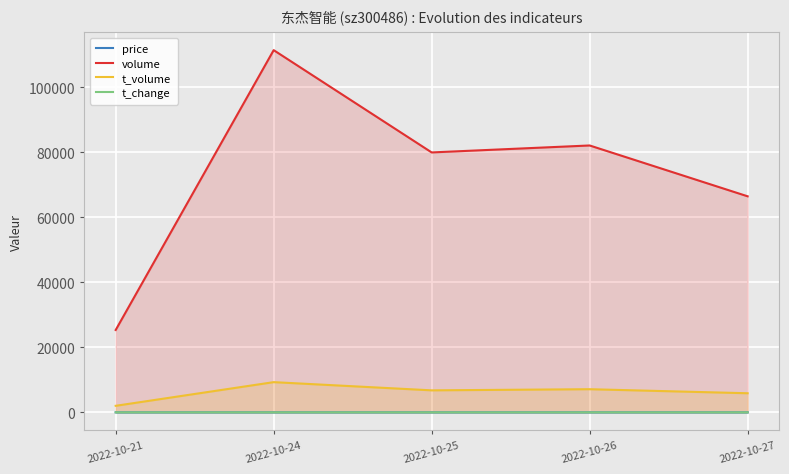

Which series changed the most between 2022-10-25 and 2022-10-27?

volume